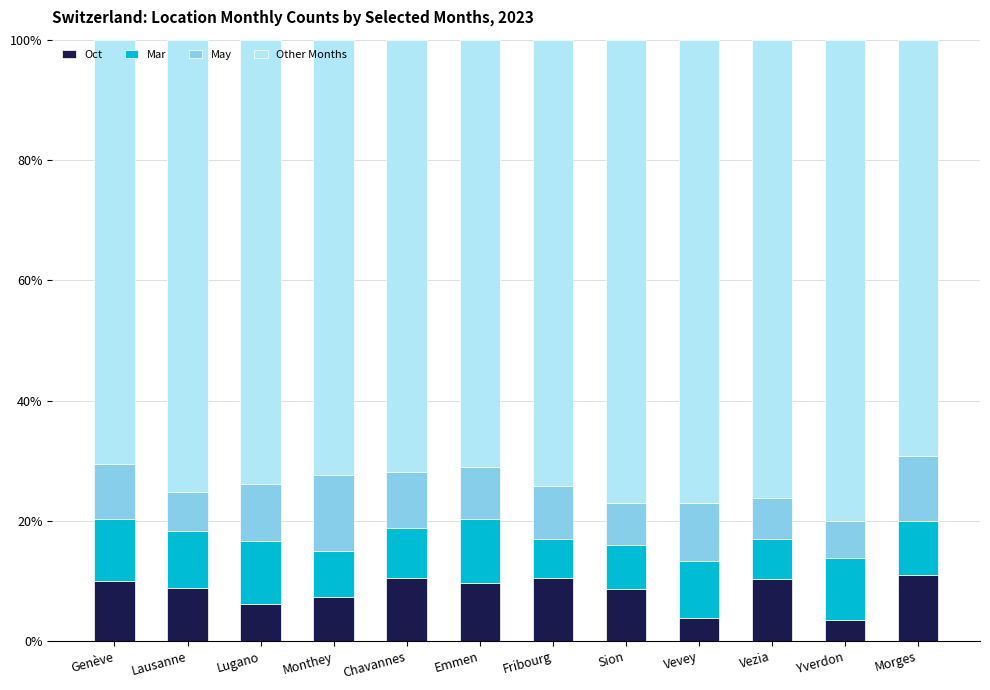

What is the lowest value of the Oct series?

3.6